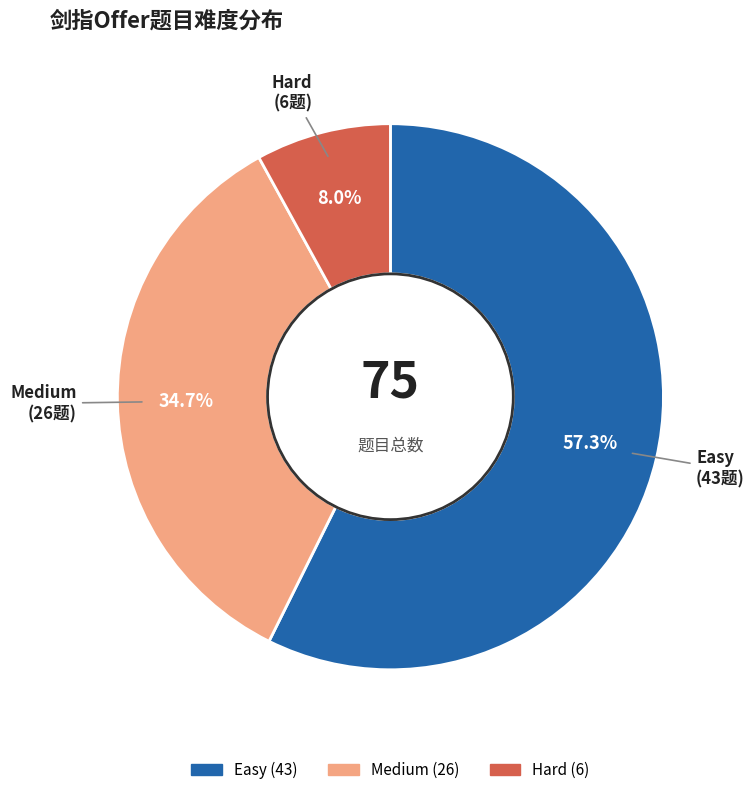

How many segments does this pie chart have?

3